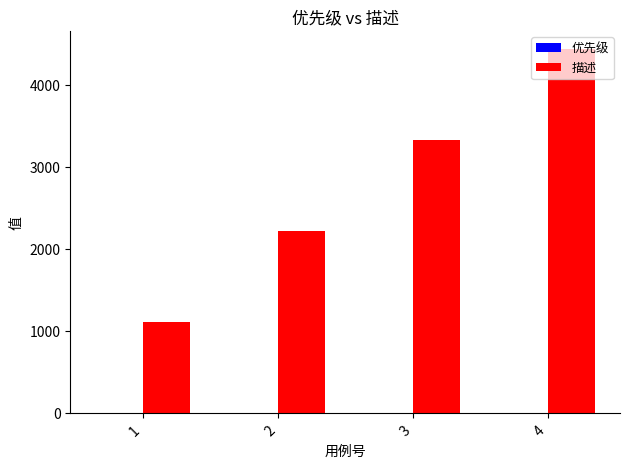

What is the maximum value shown in the chart?

4444